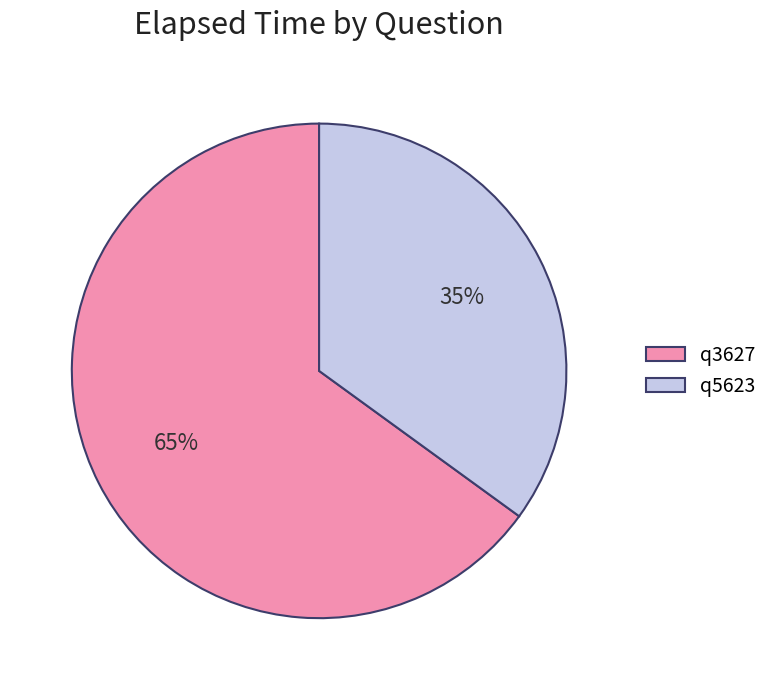

What is the largest slice in the pie chart?

q3627